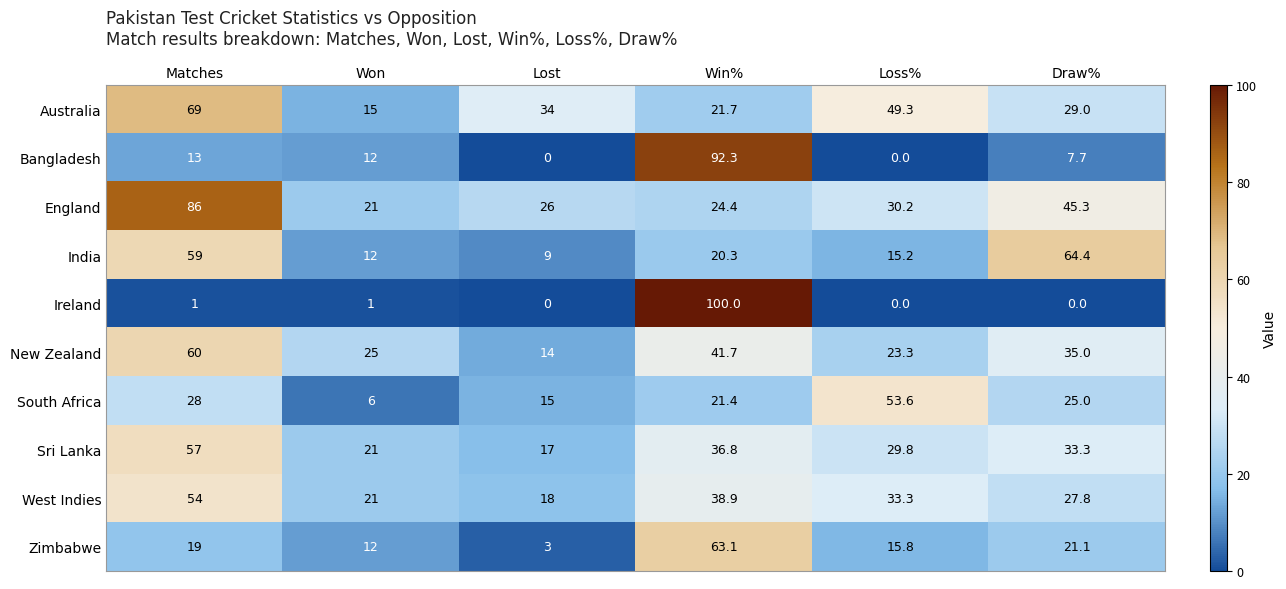

How many values in the Sri Lanka series are below 33?

3